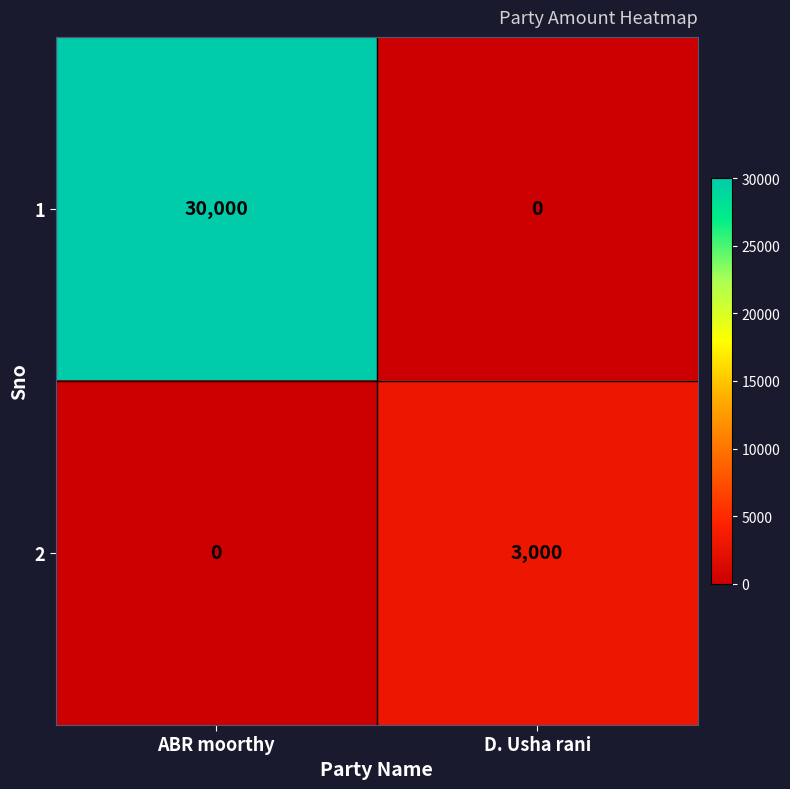

At which category is the sum across all series the highest?

ABR moorthy